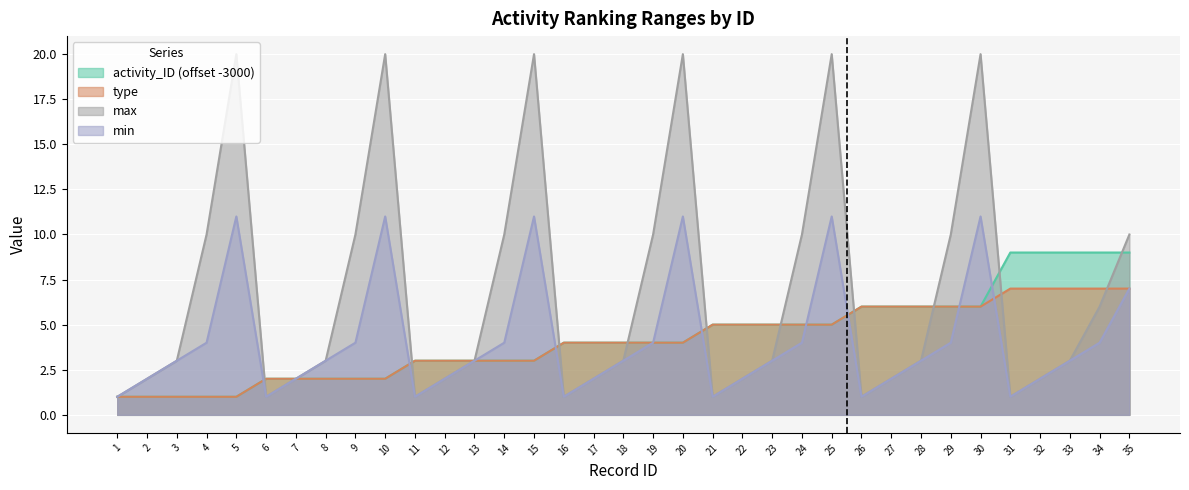

What are all the series names shown in the legend?

activity_ID, type, min, max